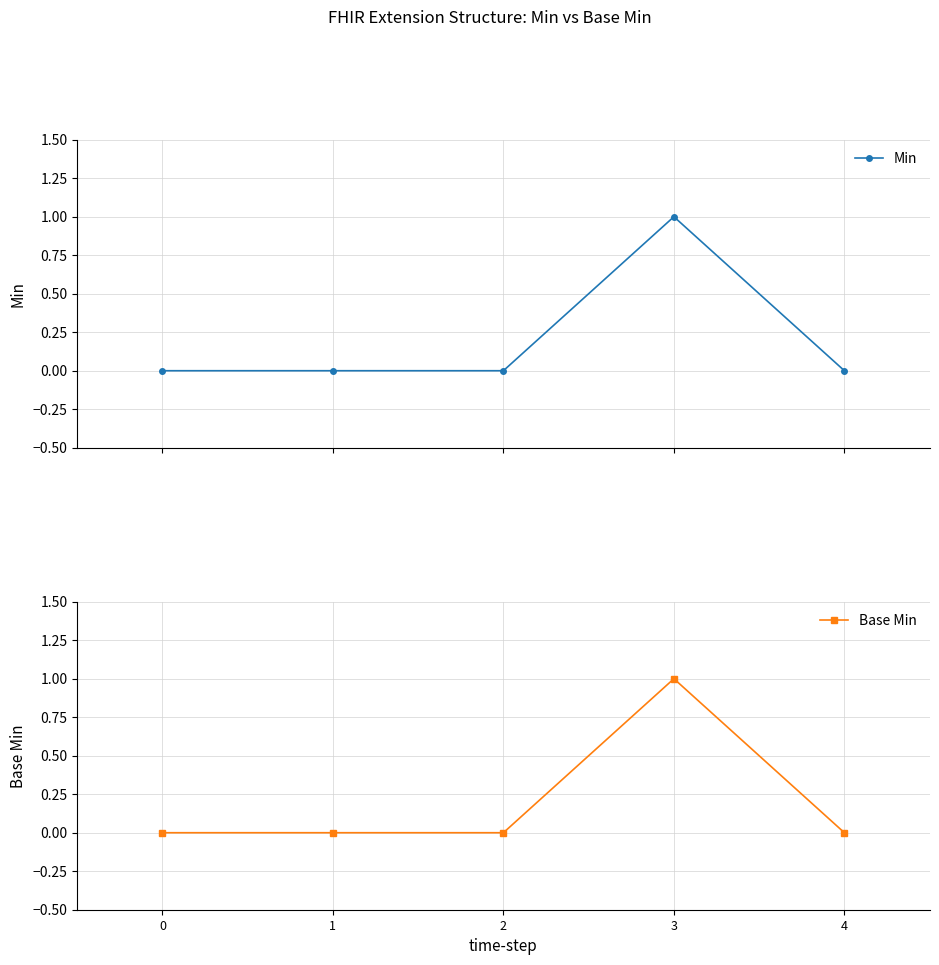

Which series has the largest range (max minus min)?

Min